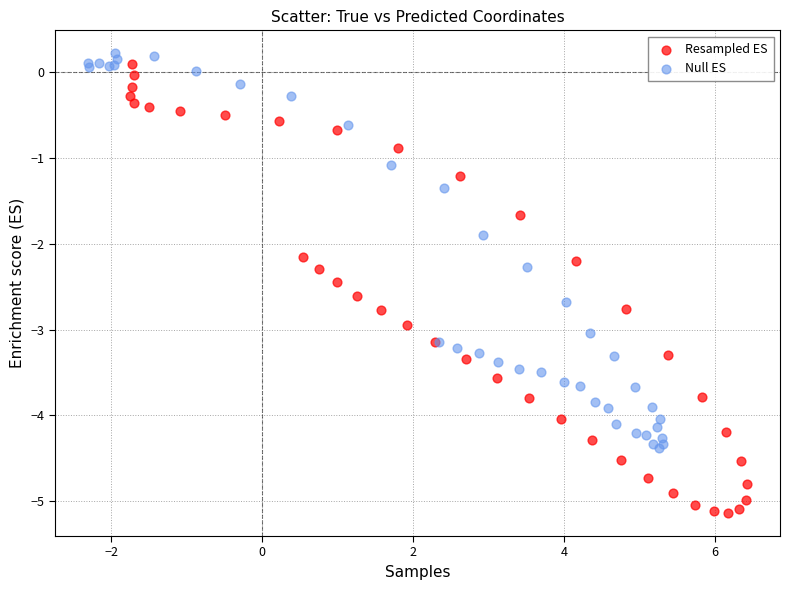

Which series reaches the maximum Y coordinate?

Null ES